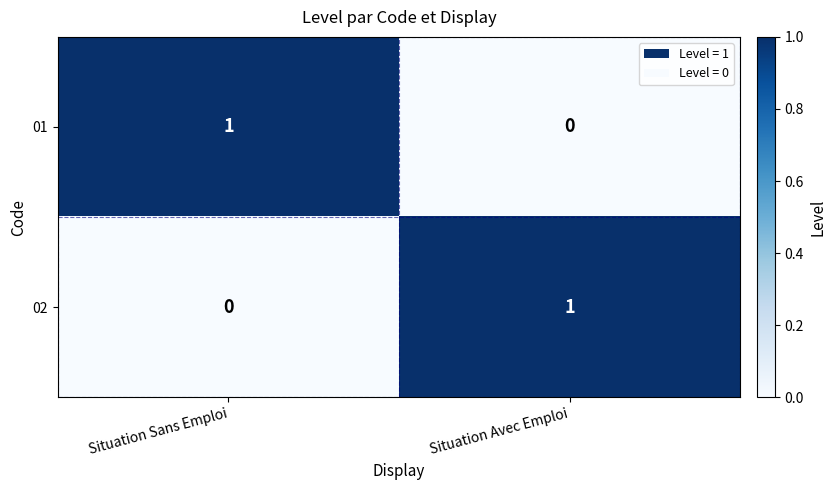

Rank the categories by 02 value from lowest to highest.

Situation Sans Emploi, Situation Avec Emploi